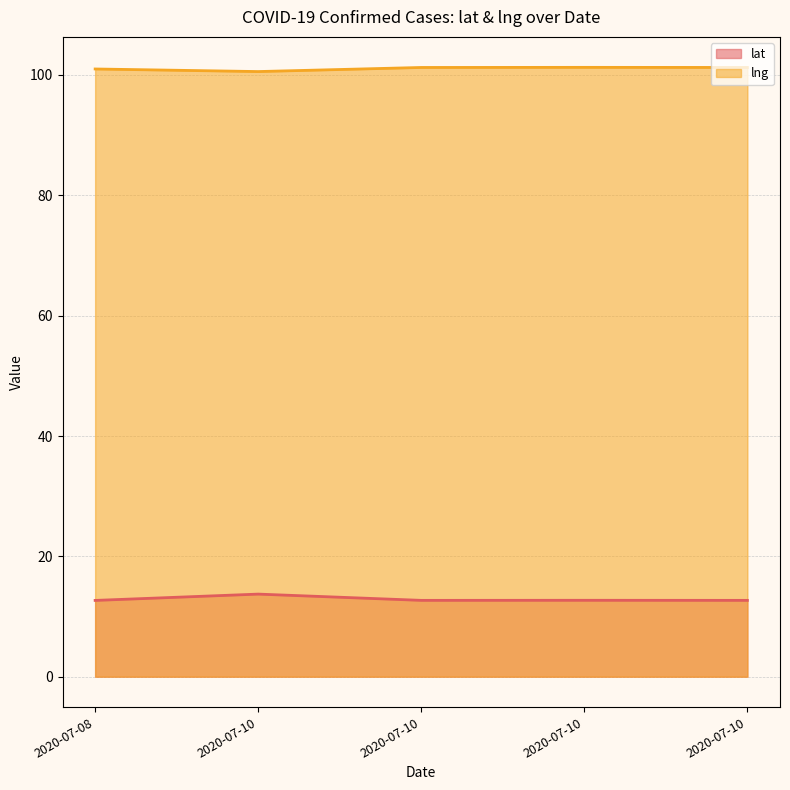

List the labels in order of lng value, smallest first.

2020-07-10, 2020-07-08, 2020-07-10, 2020-07-10, 2020-07-10